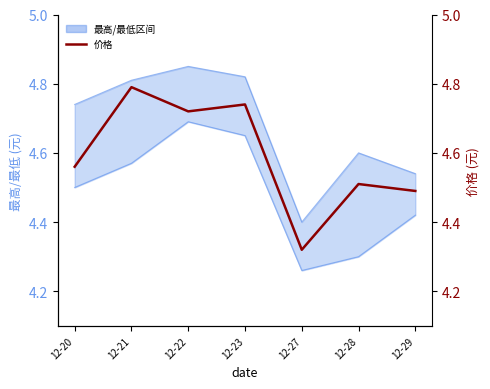

True or false: the data shows 6.2 at 12-22.

False